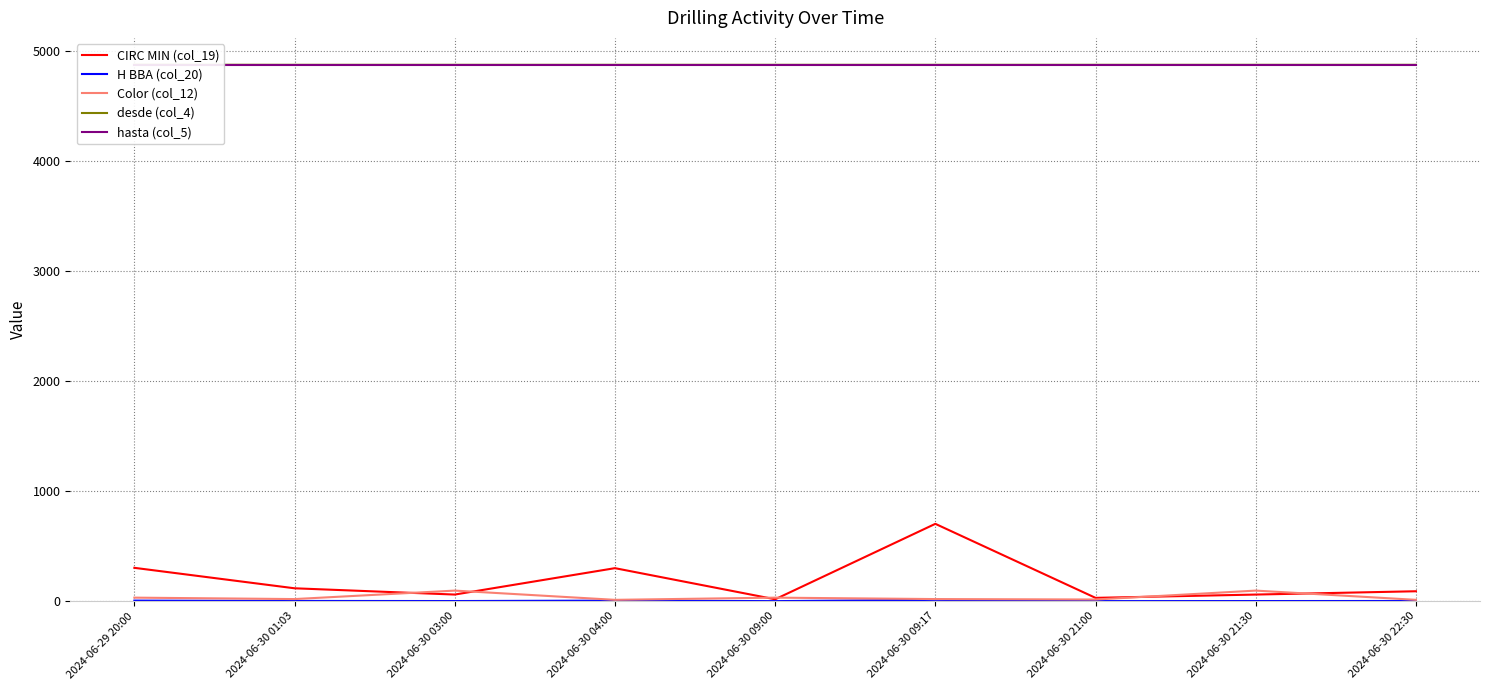

The value of CIRC MIN (col_19) at 2024-06-30 09:00 is 25.7. True or false?

False